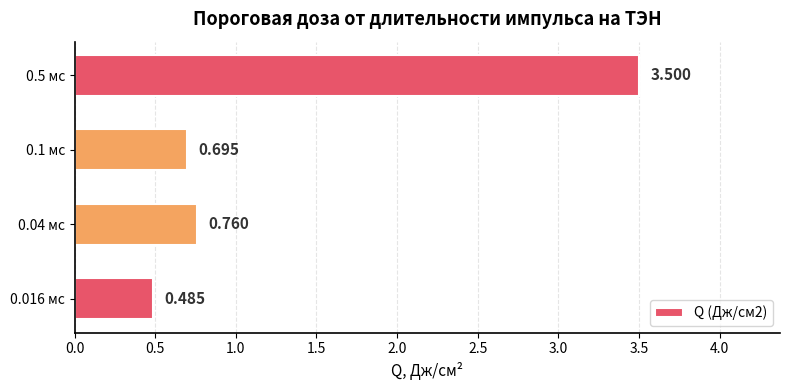

List the labels in order of value, smallest first.

0.016 мс, 0.1 мс, 0.04 мс, 0.5 мс